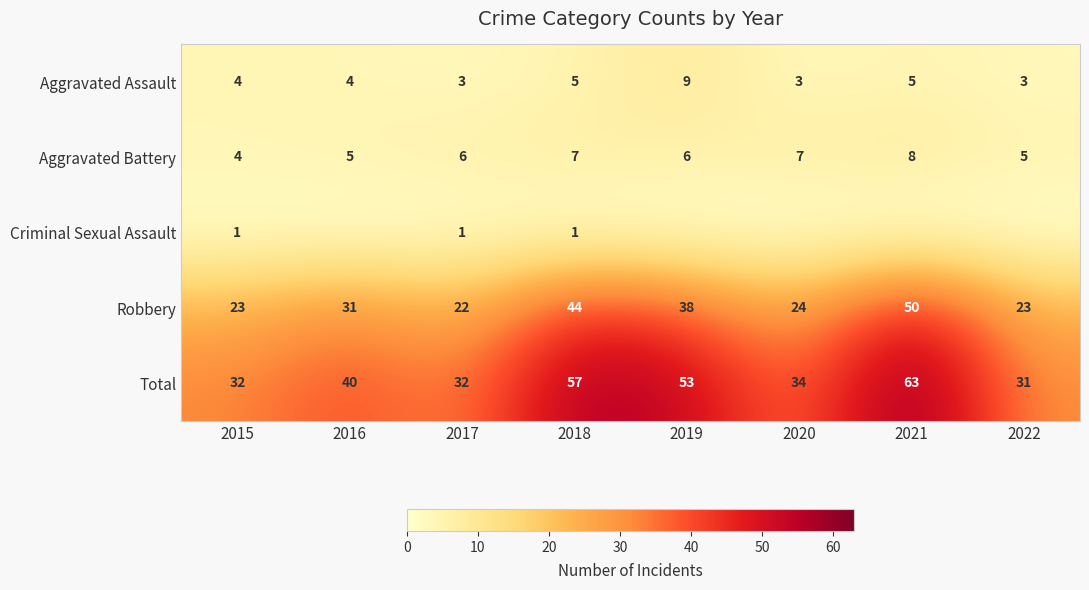

Read the Aggravated Assault value at 2020.

3